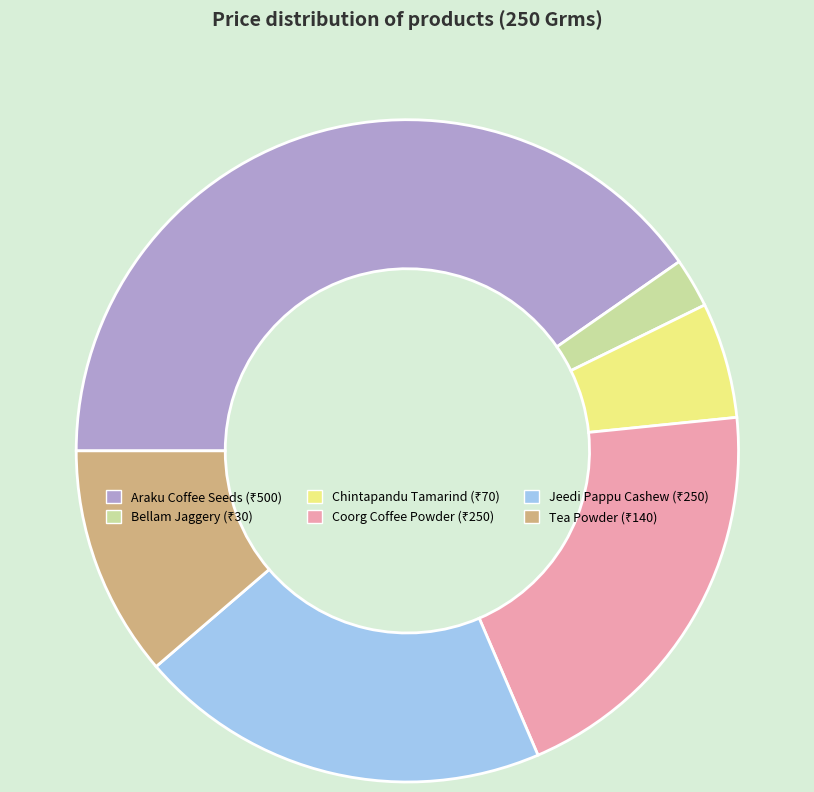

Is there a majority slice in this chart?

No